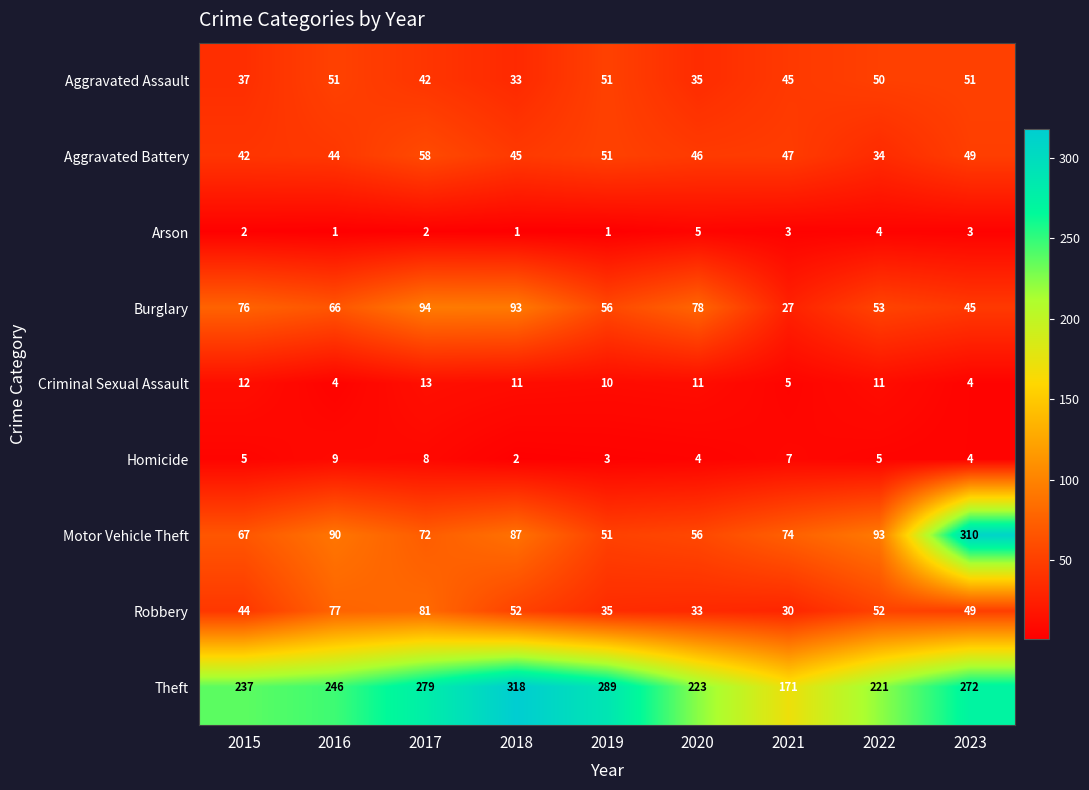

Which label corresponds to the largest value in the chart?

2018